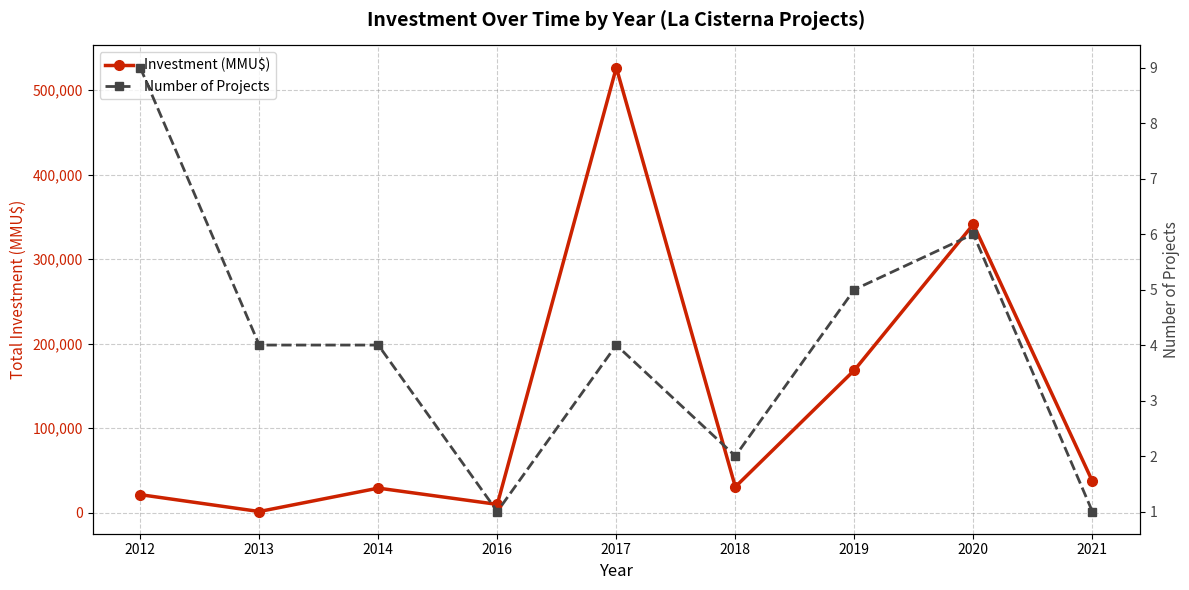

At which category does Investment (MMU$) reach its first local valley?

2013